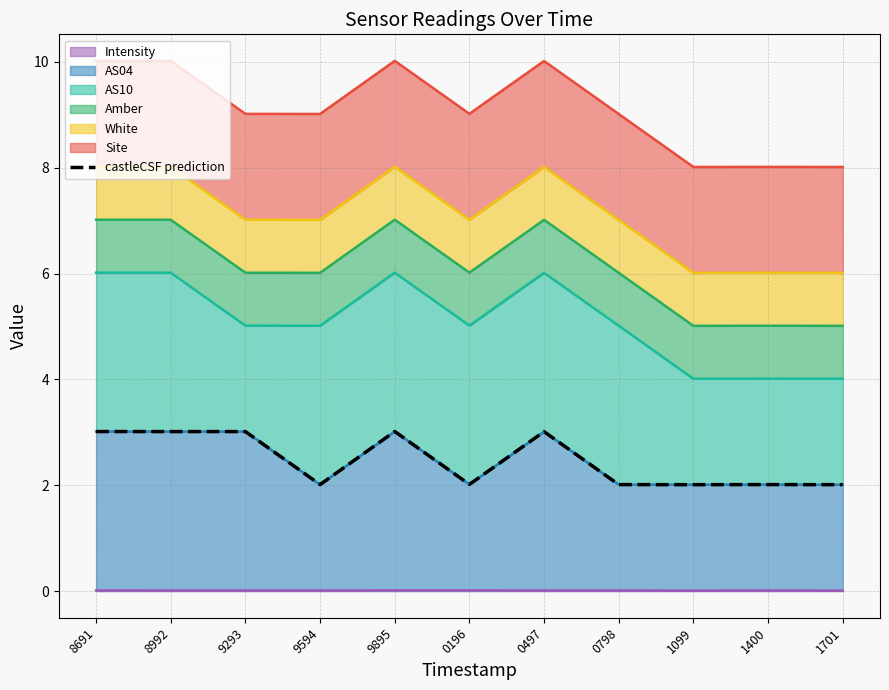

How many lines are shown in the chart?

1